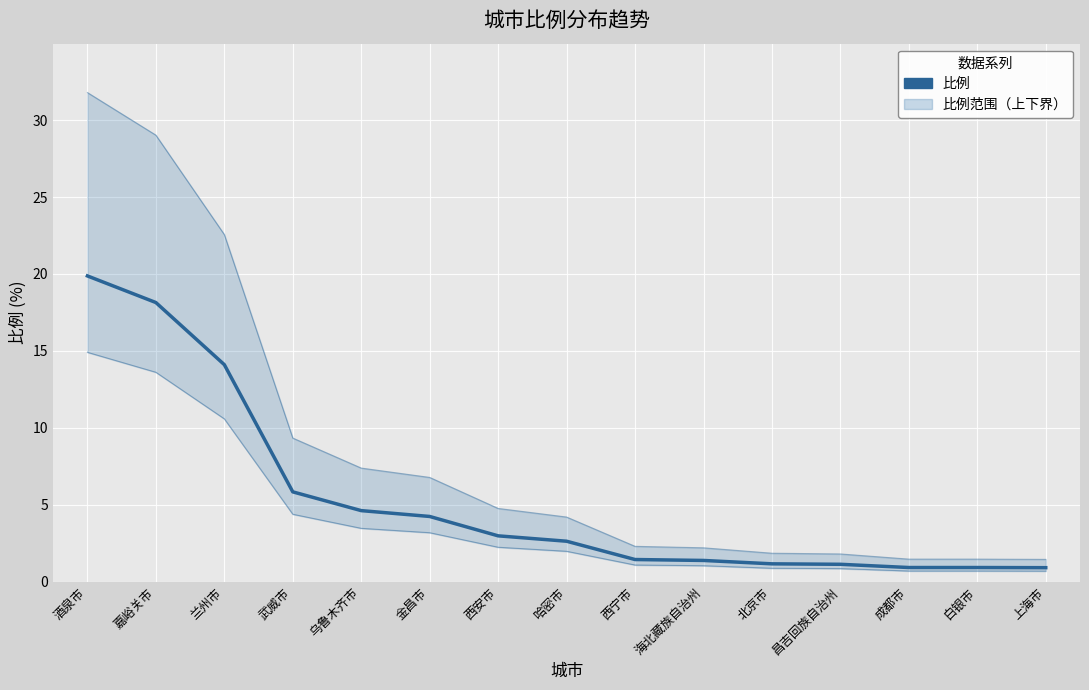

What is the approximate value at 北京市?

1.1